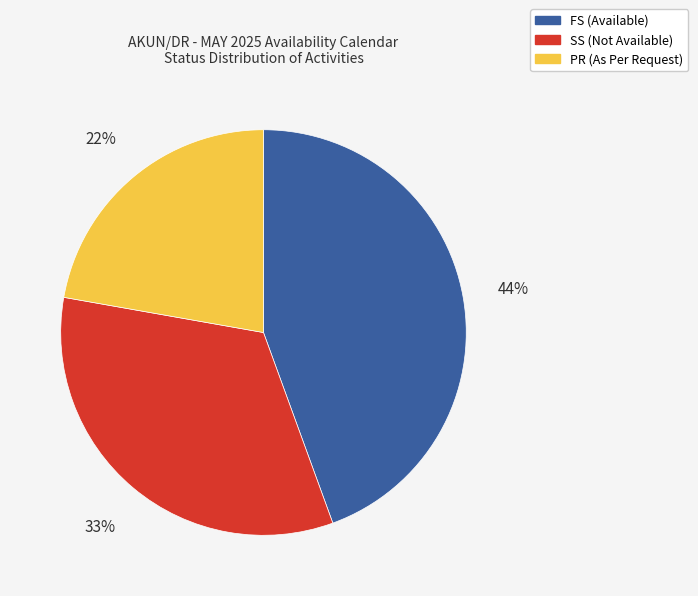

The PR (As Per Request) slice represents 27% of the pie. True or false?

False